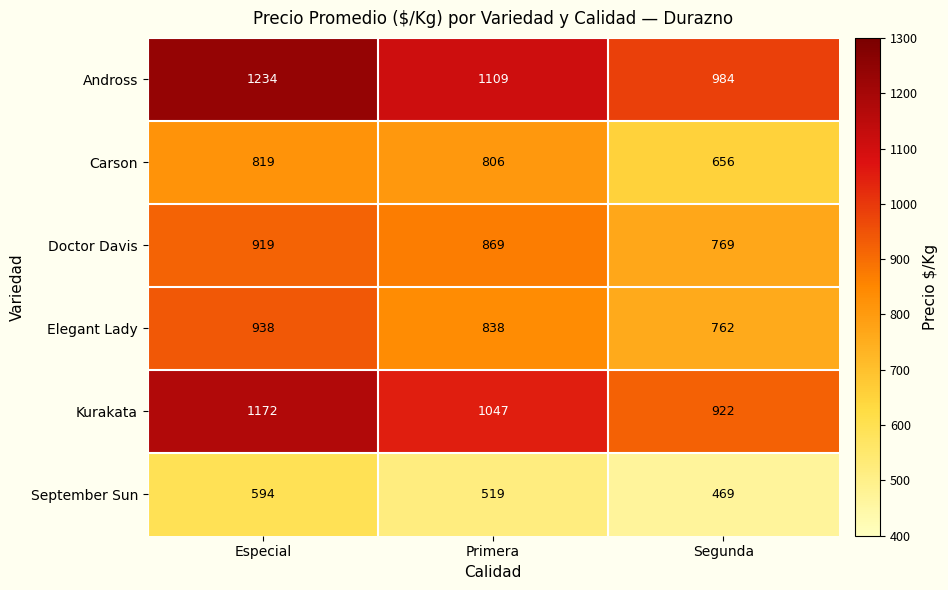

Reading left to right, extract all data points from this chart.

Andross: 1234	1109	984
Carson: 819	806	656
Doctor Davis: 919	869	769
Elegant Lady: 938	838	762
Kurakata: 1172	1047	922
September Sun: 594	519	469